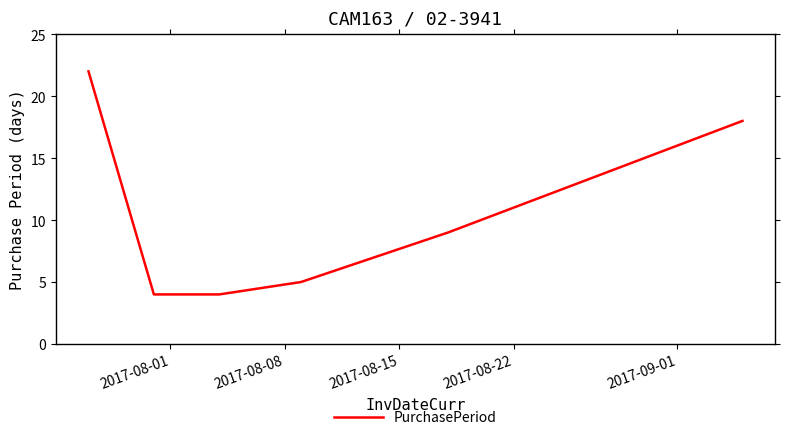

What is the smallest value displayed?

4